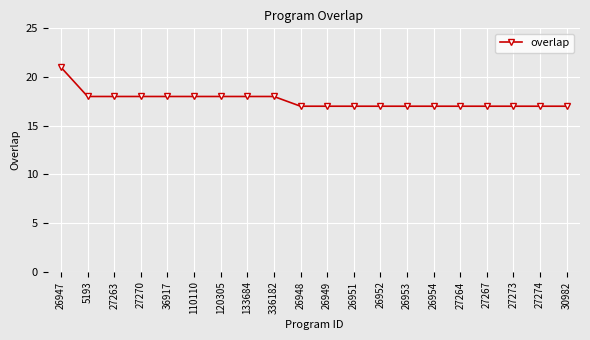

Is this an area chart (filled region under the line)?

No